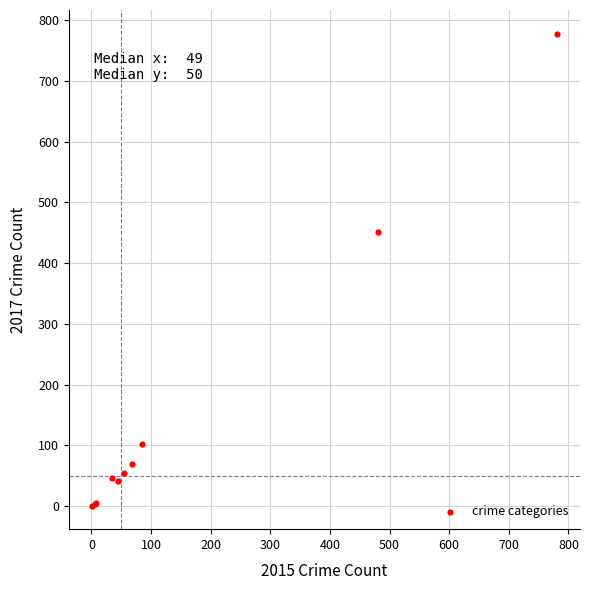

What Y value in the scatter plot is closest to 389?

451